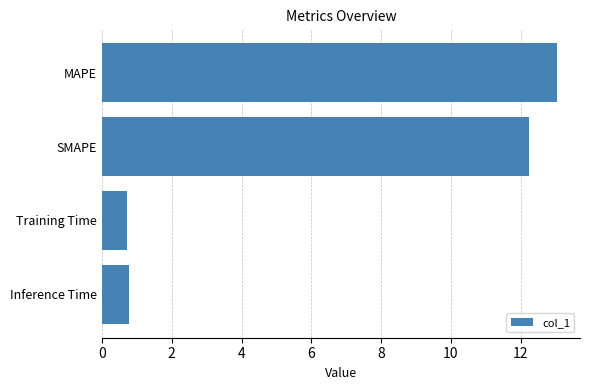

How many values are below 12?

2